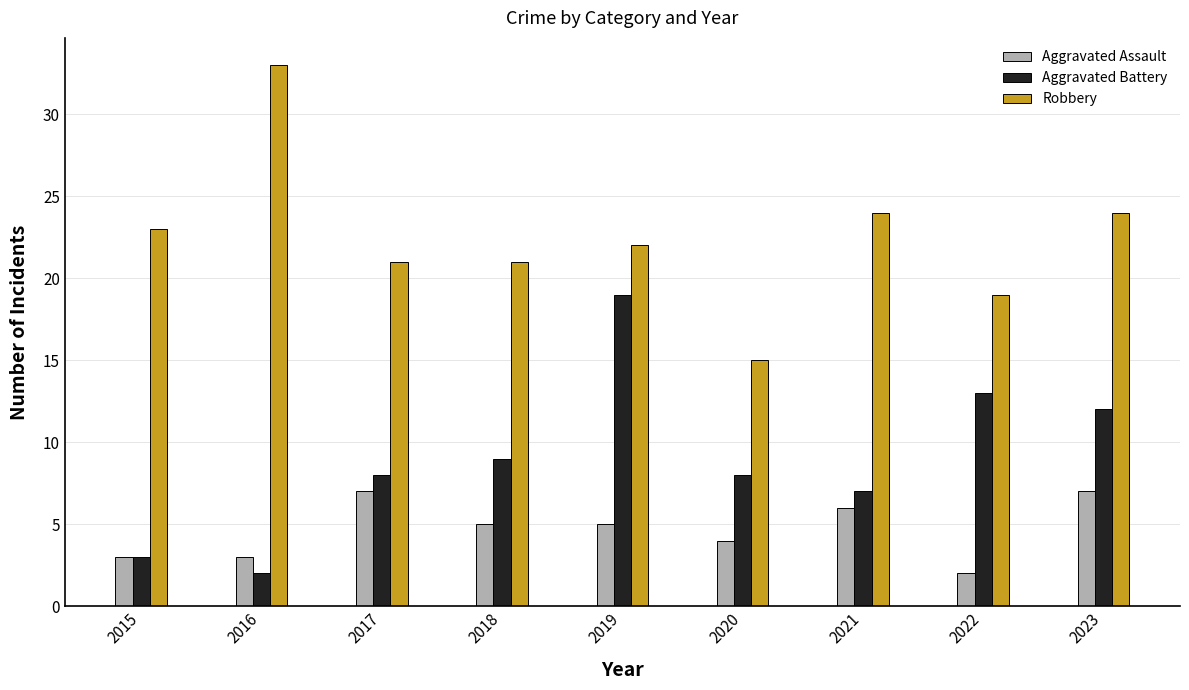

What is the value of the Aggravated Battery bar at the 5th from the left?

19